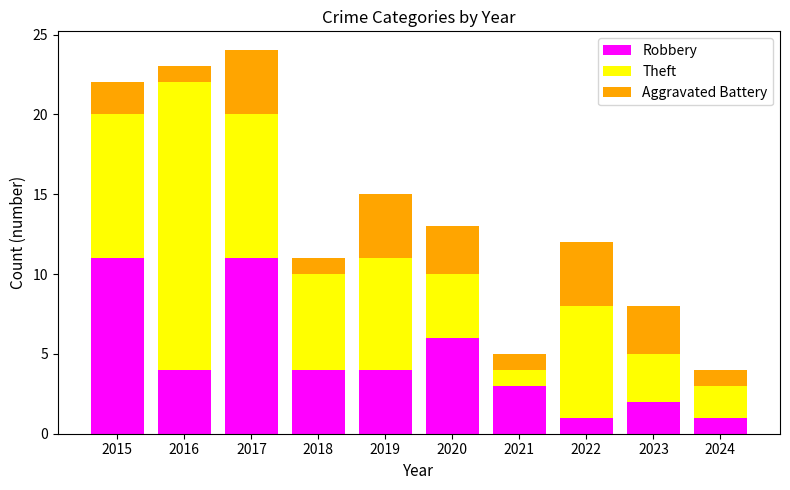

What is the sum of all Robbery values?

47